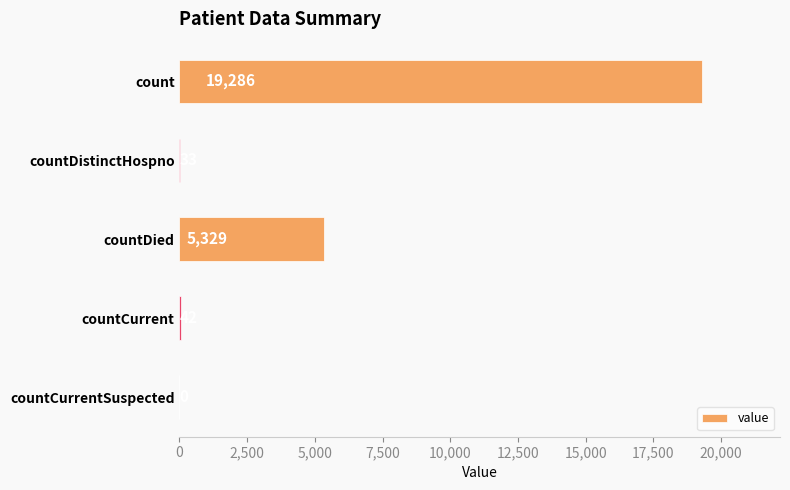

Reading bottom to top, what are all the values shown in this chart?

countCurrentSuspected=0	countCurrent=42	countDied=5329	countDistinctHospno=33	count=19286